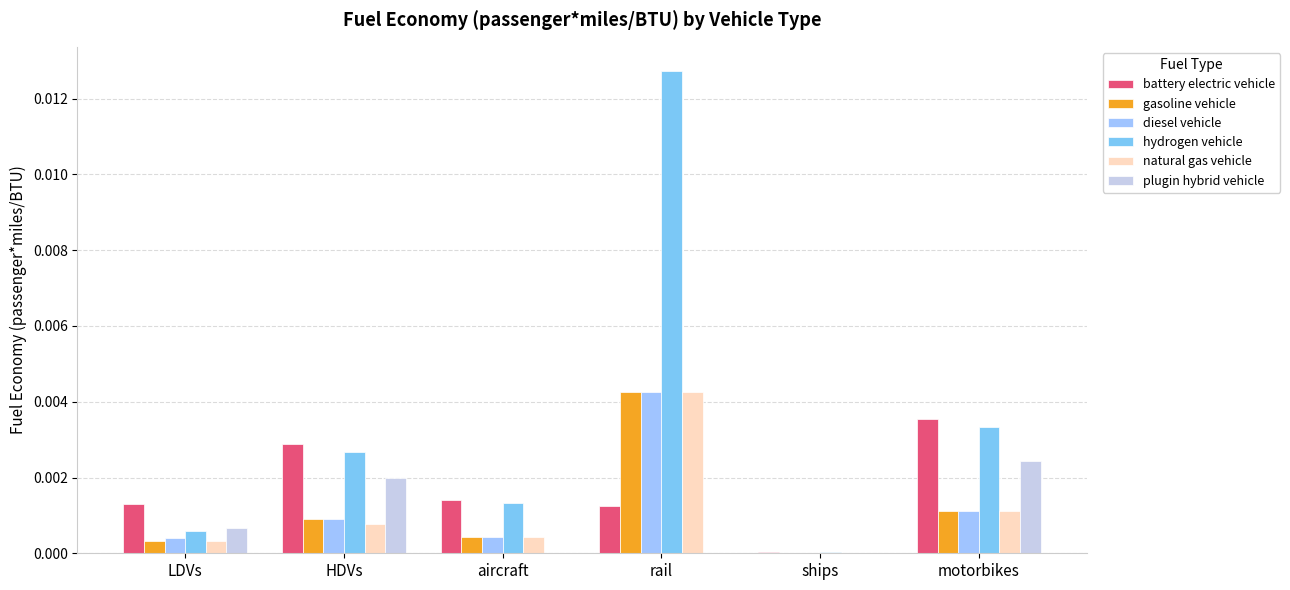

Which series has the largest total across all categories?

hydrogen vehicle